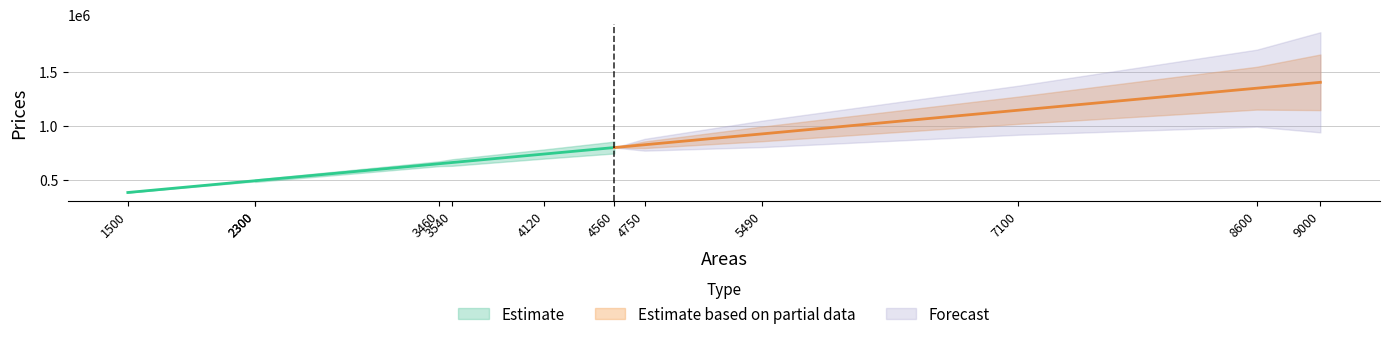

Between 2300 and 9000, which is larger?

9000